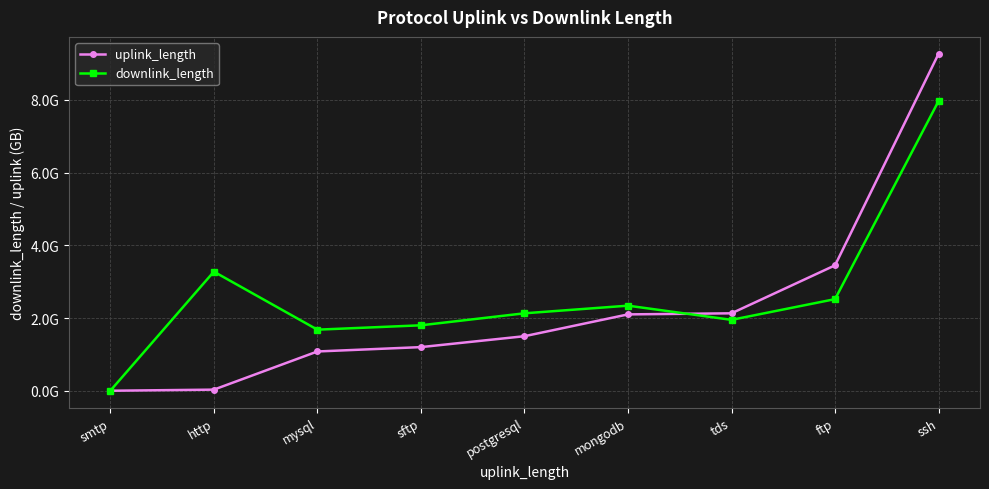

Does the chart have visible grid lines?

Yes